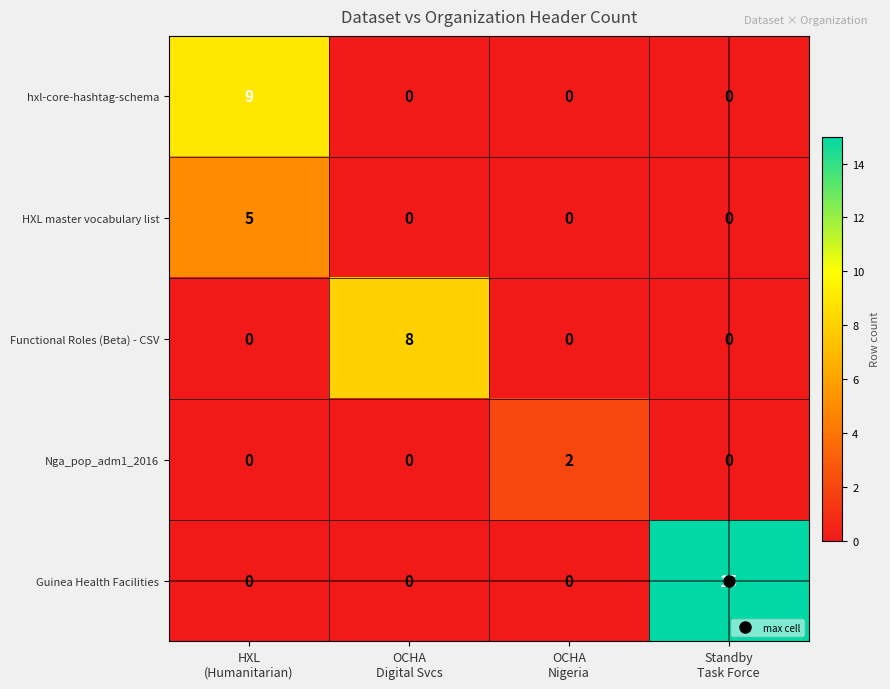

Which series has the widest spread of values?

Guinea Health Facilities